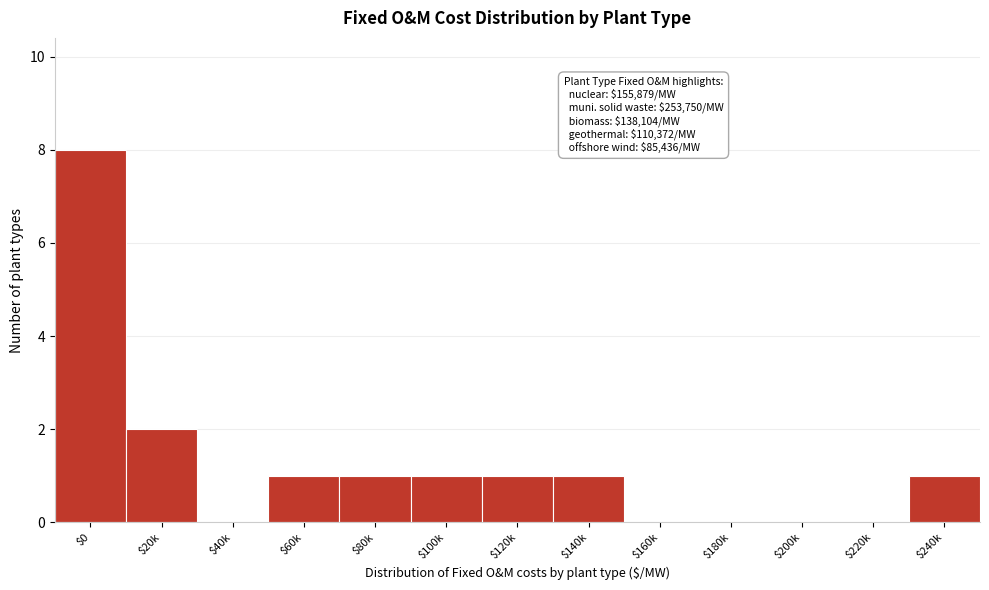

At which label is the value closest to 4?

$20k